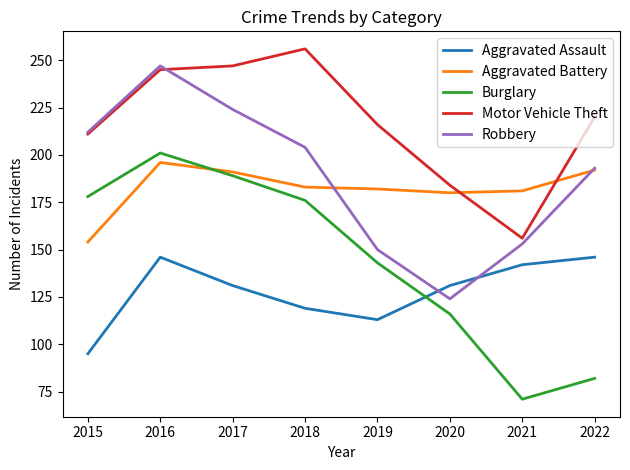

What is the smallest value displayed?

71